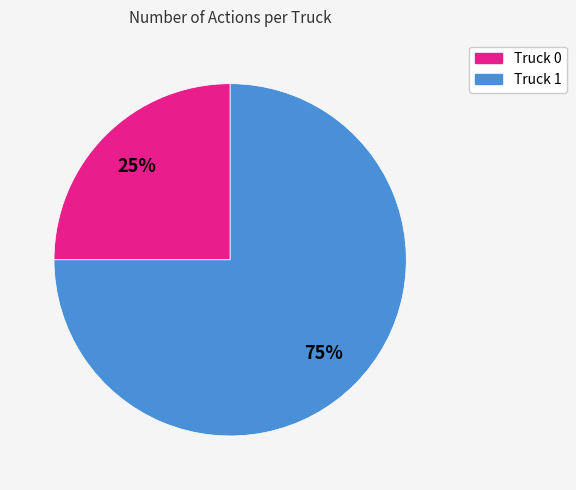

To the nearest percent, what is the difference between the largest and smallest slice percentages?

50%